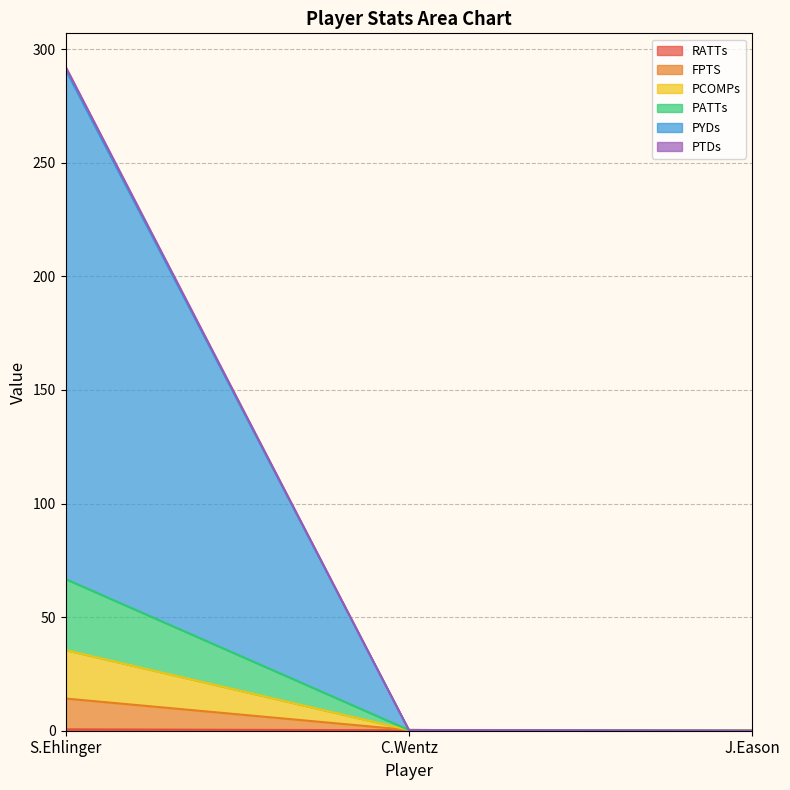

At which category is the sum across all series the highest?

S.Ehlinger